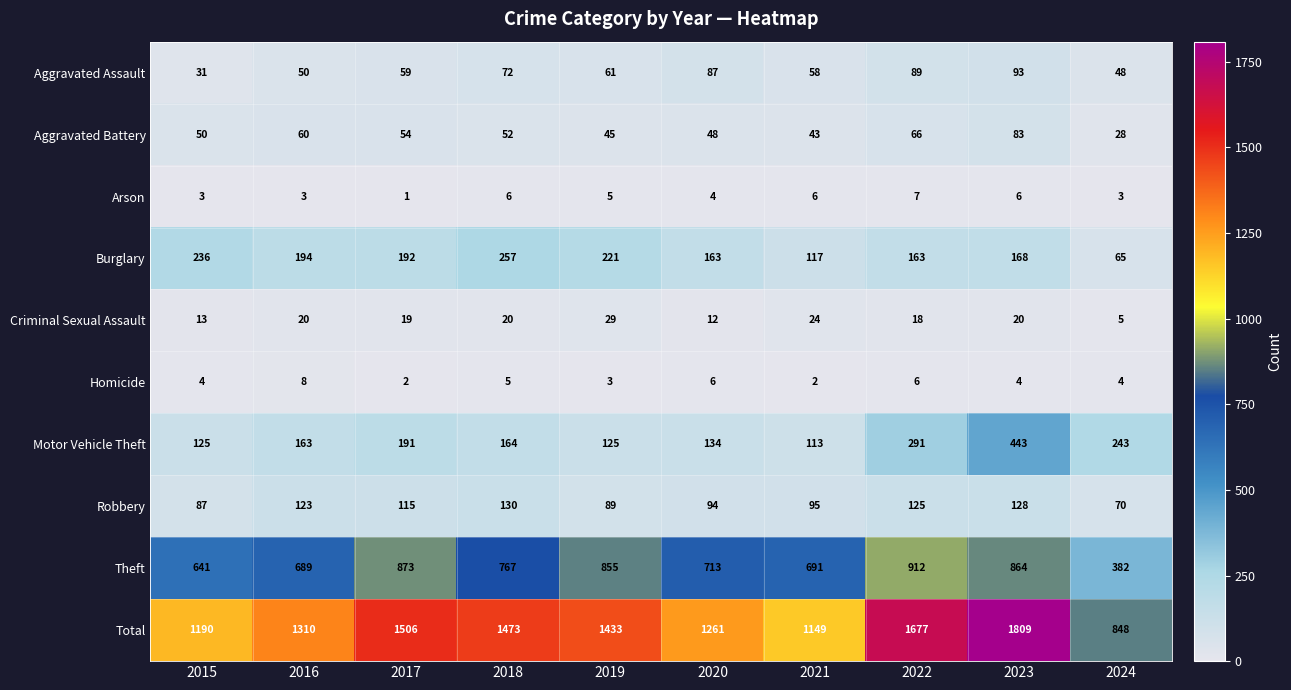

Is it true that Criminal Sexual Assault equals 3 at 2024?

False